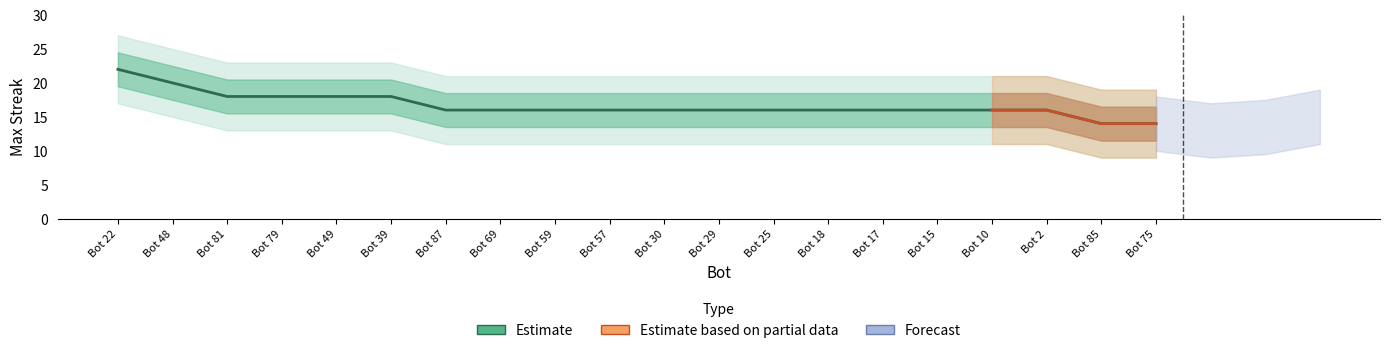

Where is the data nearest to the value 18?

Bot 81